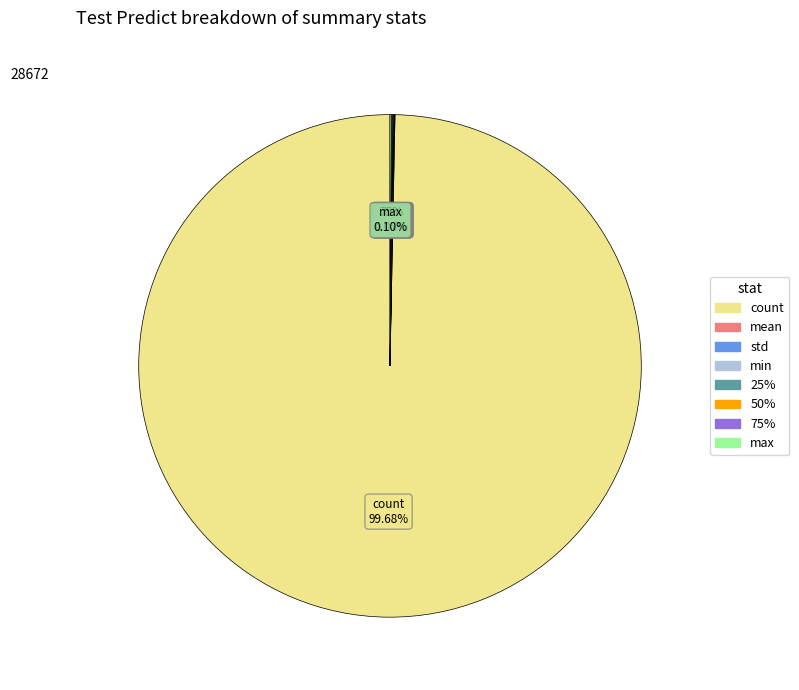

To the nearest percent, what is the difference between the largest and smallest slice percentages?

100%